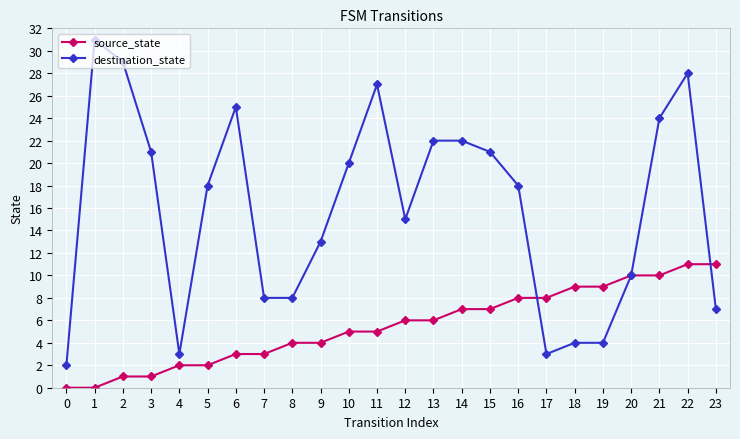

What is the greatest value displayed?

31